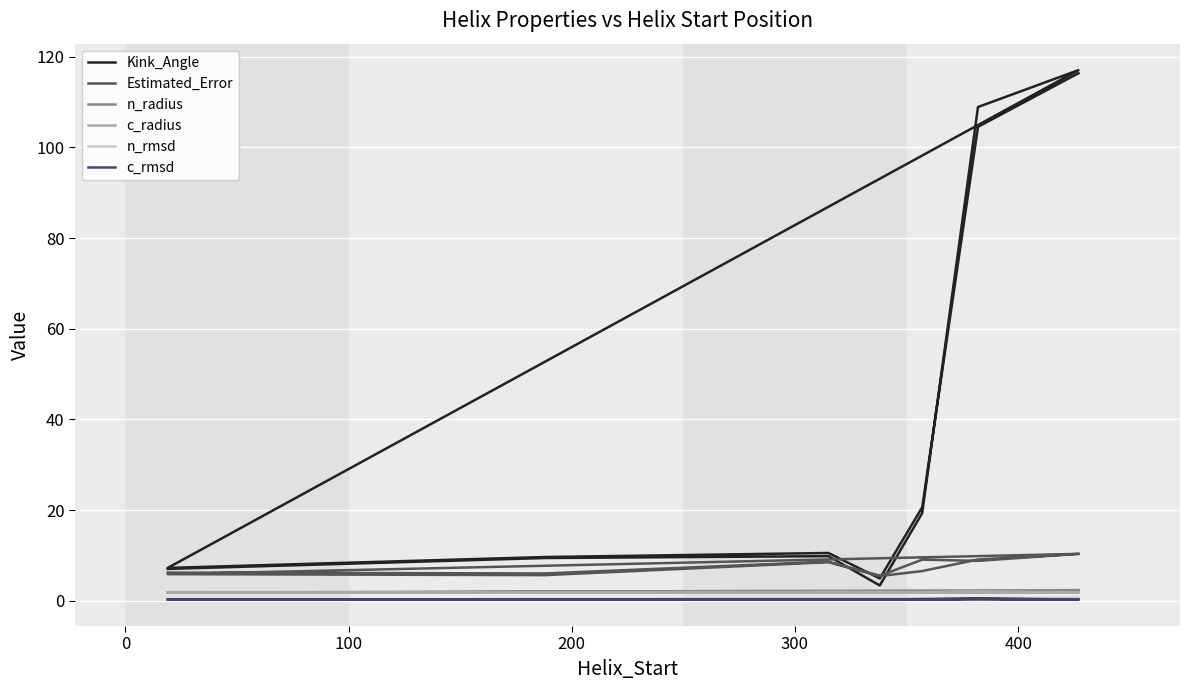

What is the average value of the n_rmsd series?

0.4